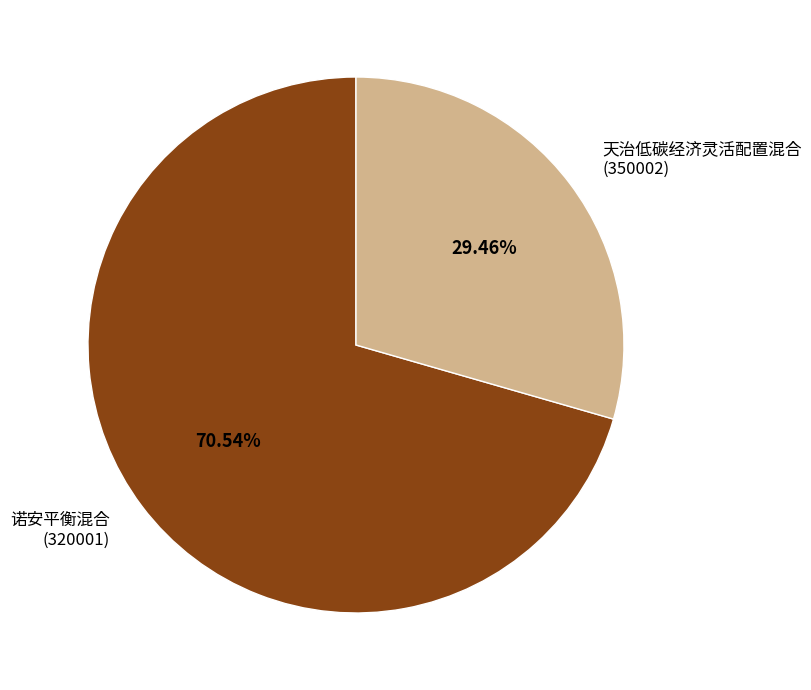

Do 诺安平衡混合 (320001) and 天治低碳经济灵活配置混合 (350002) together represent more than half of the pie?

Yes